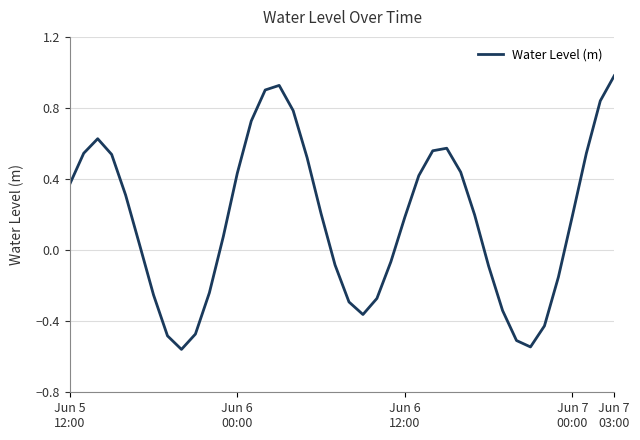

Rank the categories by value from highest to lowest.

39, 15, 14, 38, 16, 13, Jun 6
12:00, 27, 26, Jun 6
00:00, 37, Jun 7
00:00, 17, 28, 12, 25, Jun 5
12:00, Jun 7
03:00, 18, 29, 36, 24, 11, 5, 23, 19, 30, 35, 10, 6, 22, 20, 31, 21, 34, 9, 7, 32, 33, 8